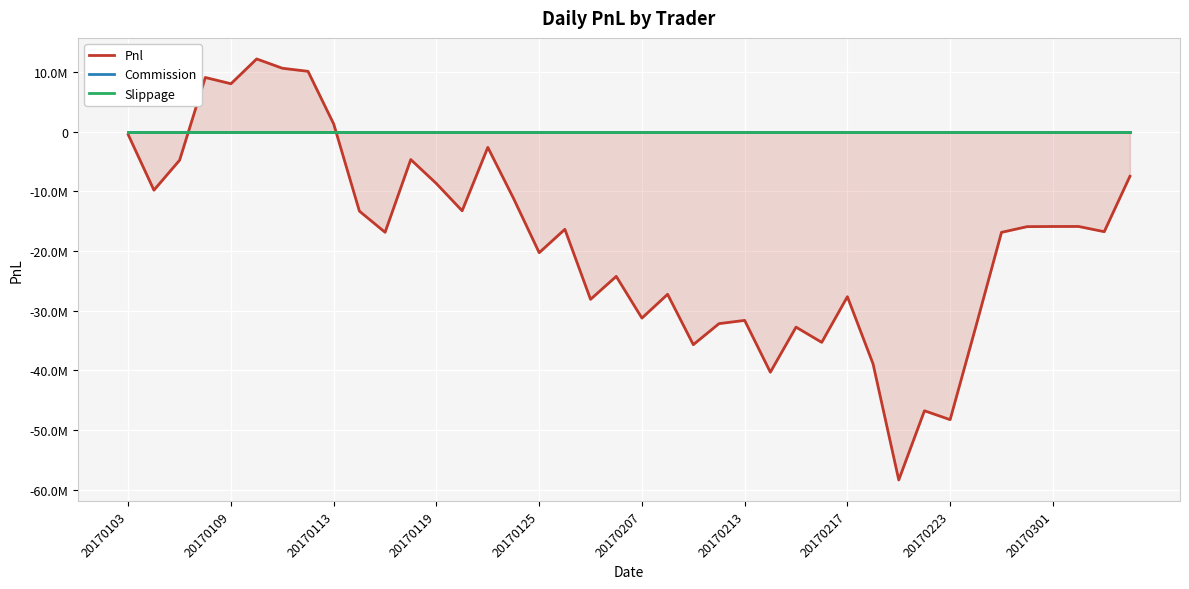

What are all the series names shown in the legend?

Pnl, Commission, Slippage